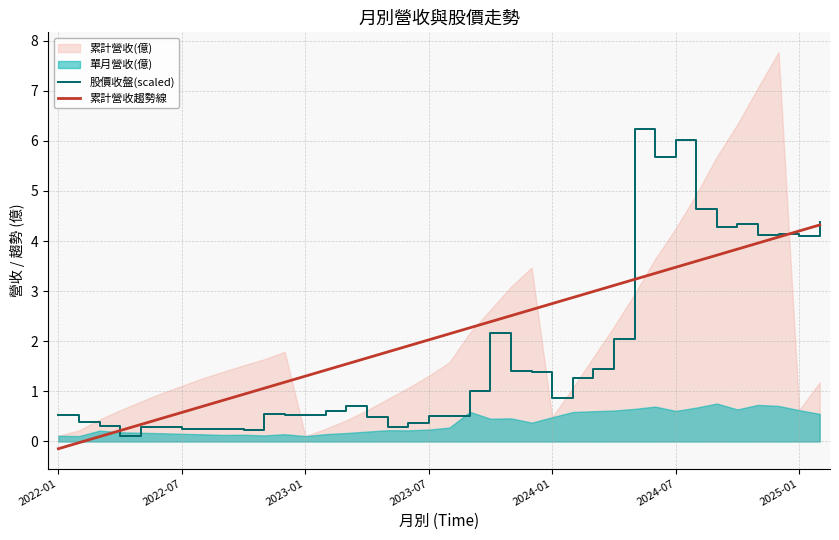

What is the maximum value for 累計營收趨勢線?

4.3